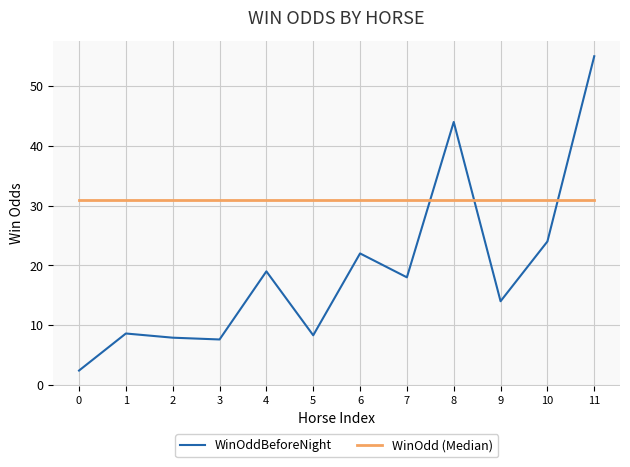

Read the WinOddBeforeNight value at 0.

2.4